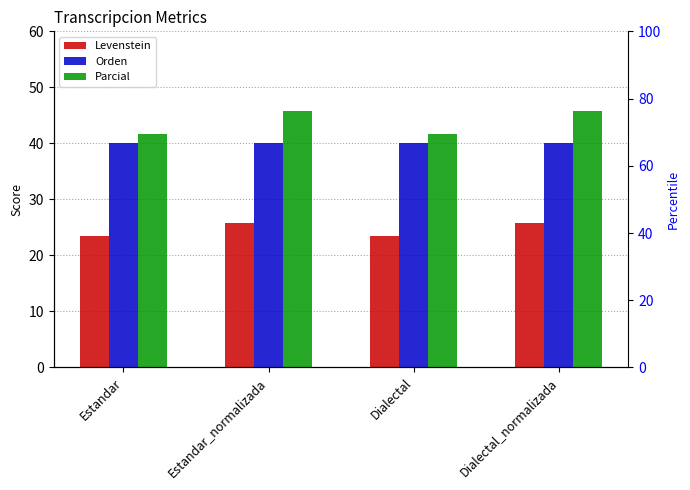

What is the highest value of the Orden series?

40.1